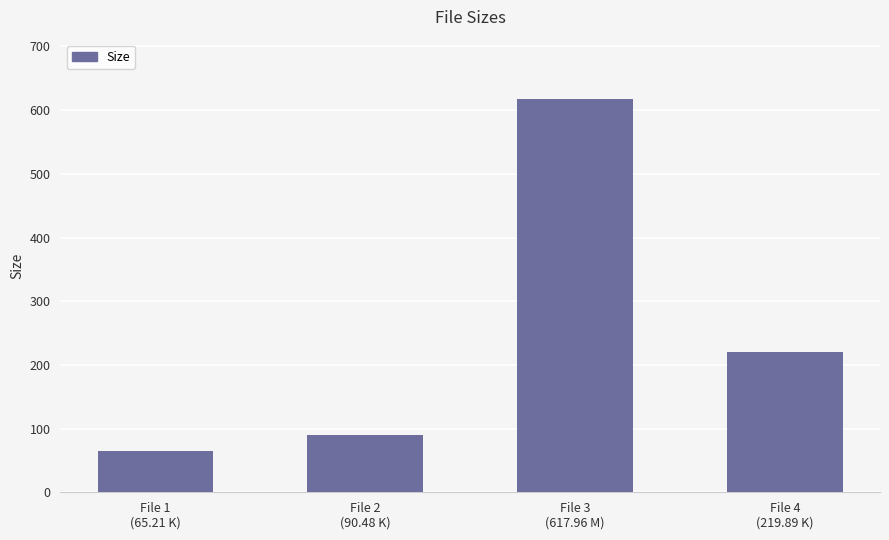

Between File 1
(65.21 K) and File 4
(219.89 K), which is larger?

File 4
(219.89 K)